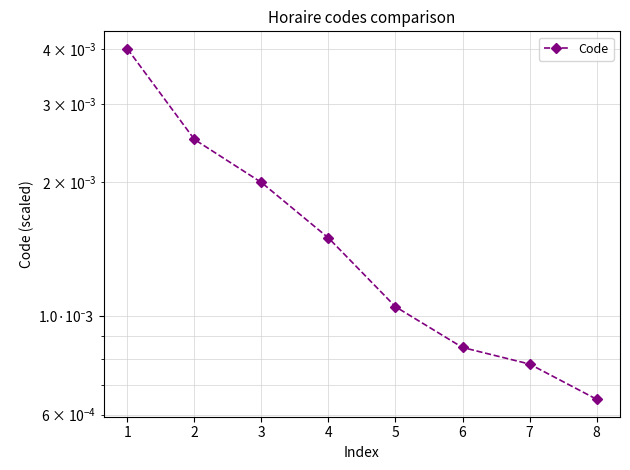

Is it true that the value at 6 is 0.0?

False